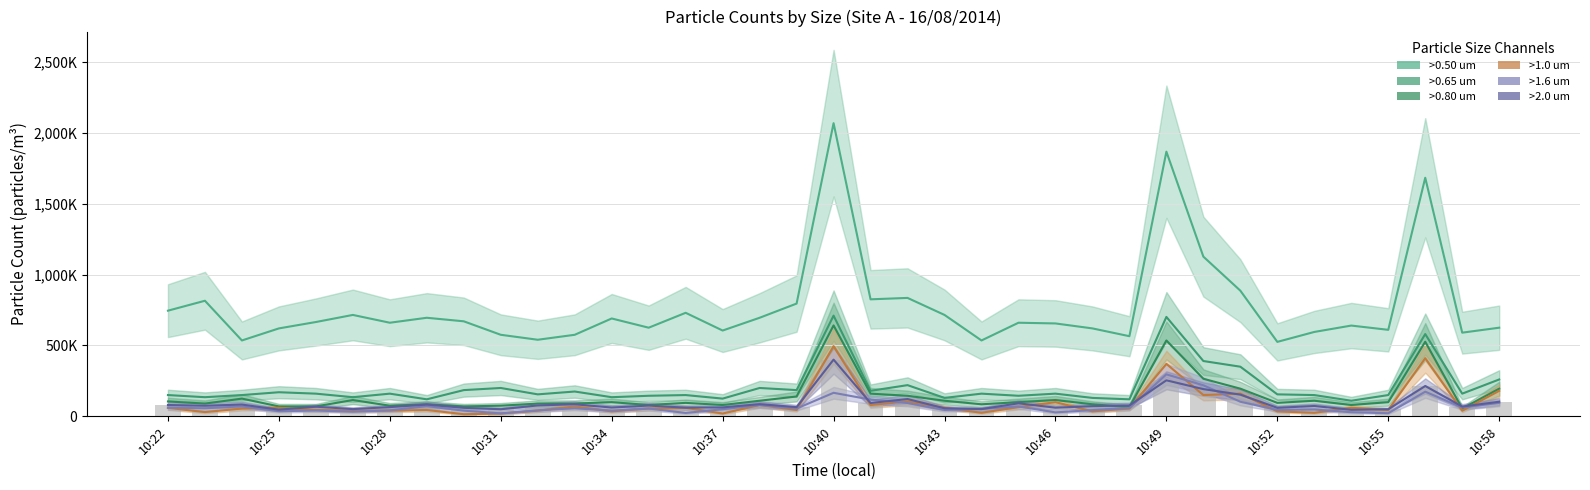

Which category has the lowest value in the >1.0 um series?

10:30